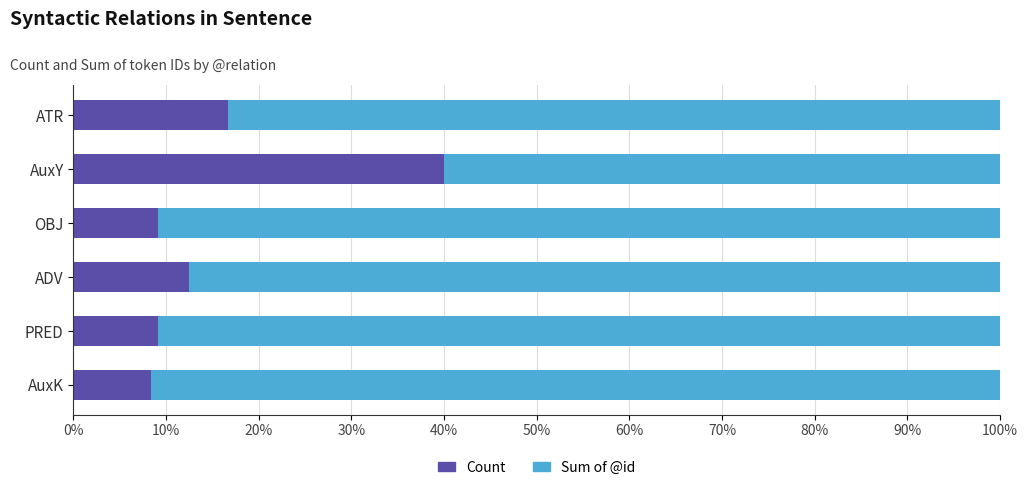

What is the total value across all series at AuxK?

100.0